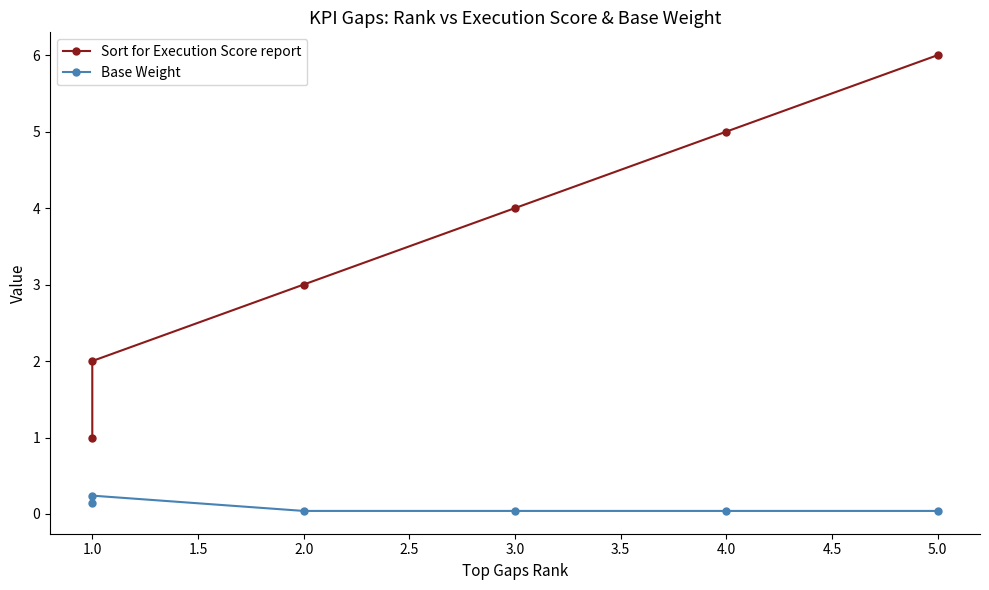

Rank the series by their average value, from lowest to highest.

Base Weight, Sort for Execution Score report